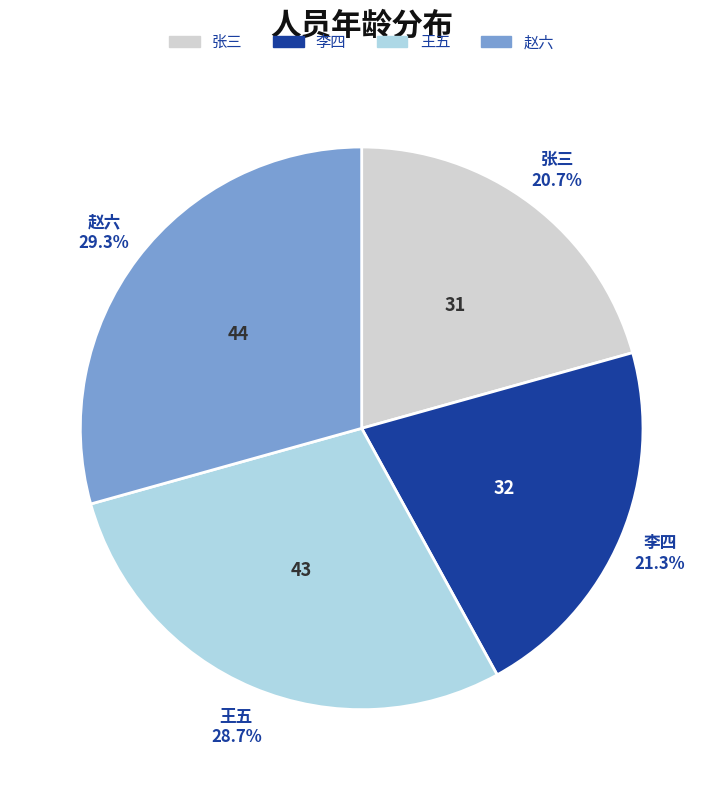

How many slices are in this pie chart?

4